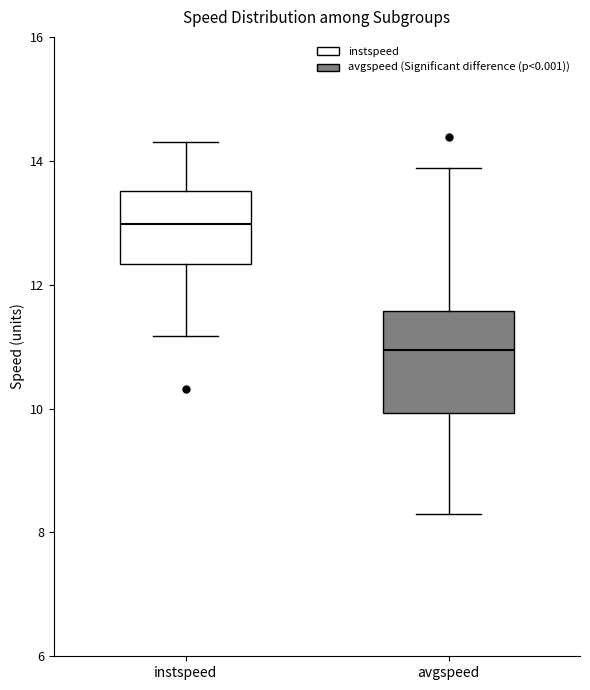

Which box has the lowest median line?

avgspeed